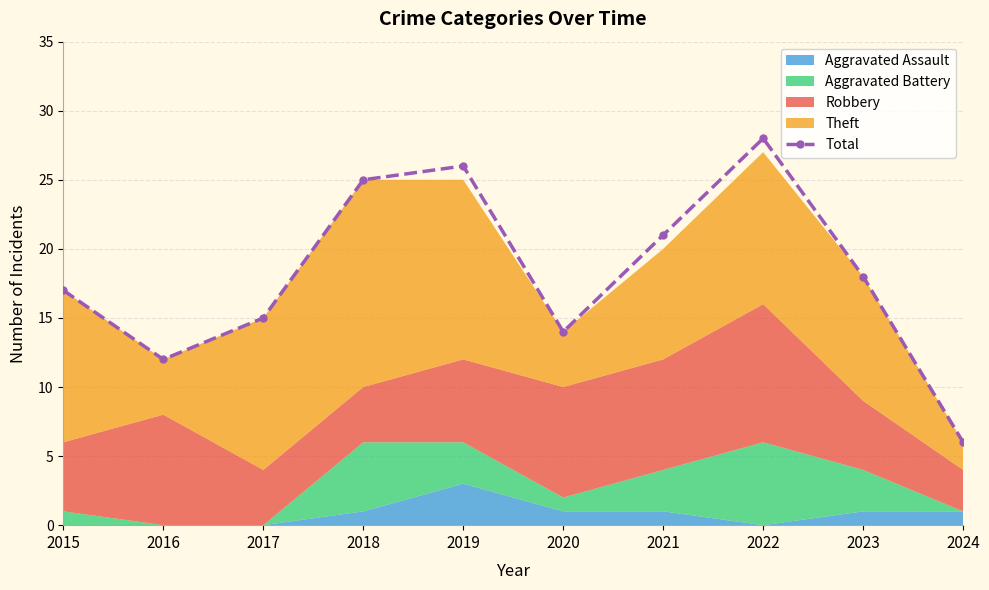

Is it true that Total equals 25 at 2018?

True